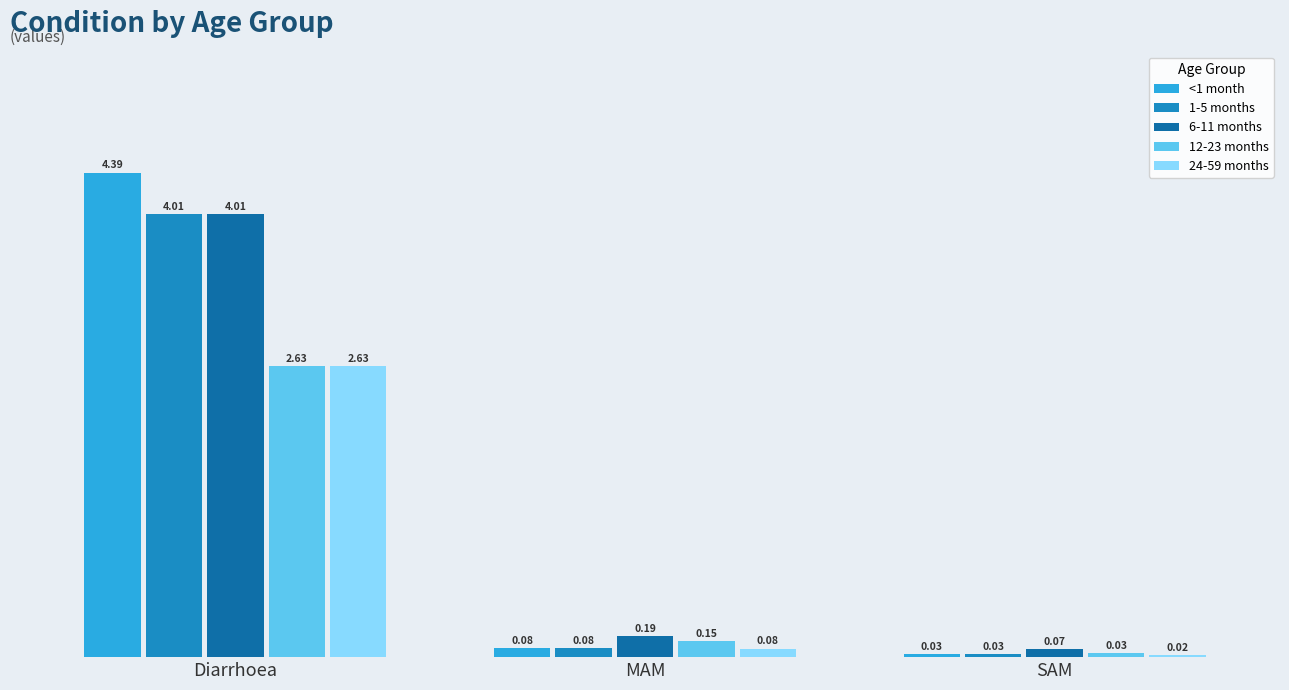

What is the spread (max minus min) of values at Diarrhoea?

1.8